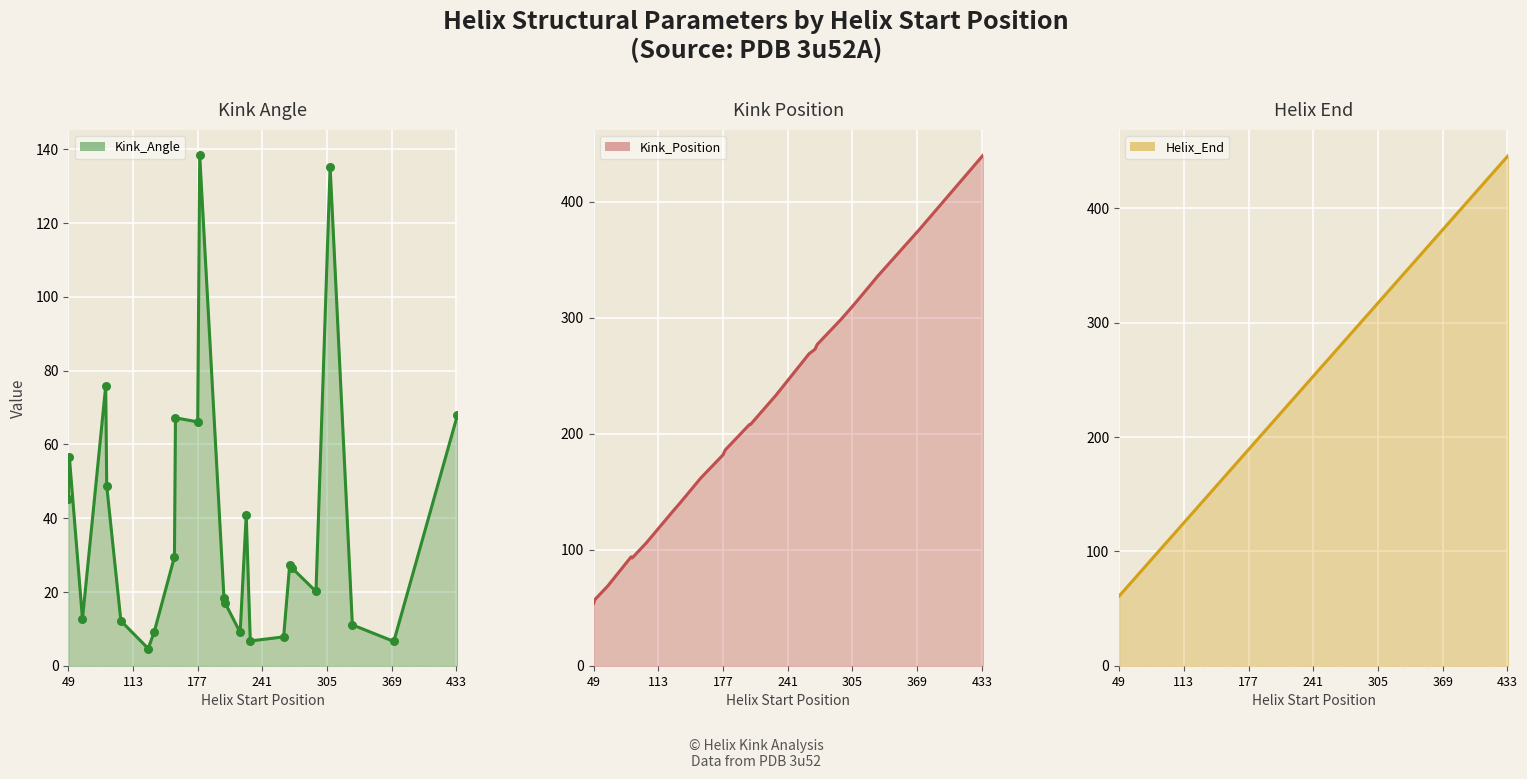

At which category is the sum across all series the highest?

434